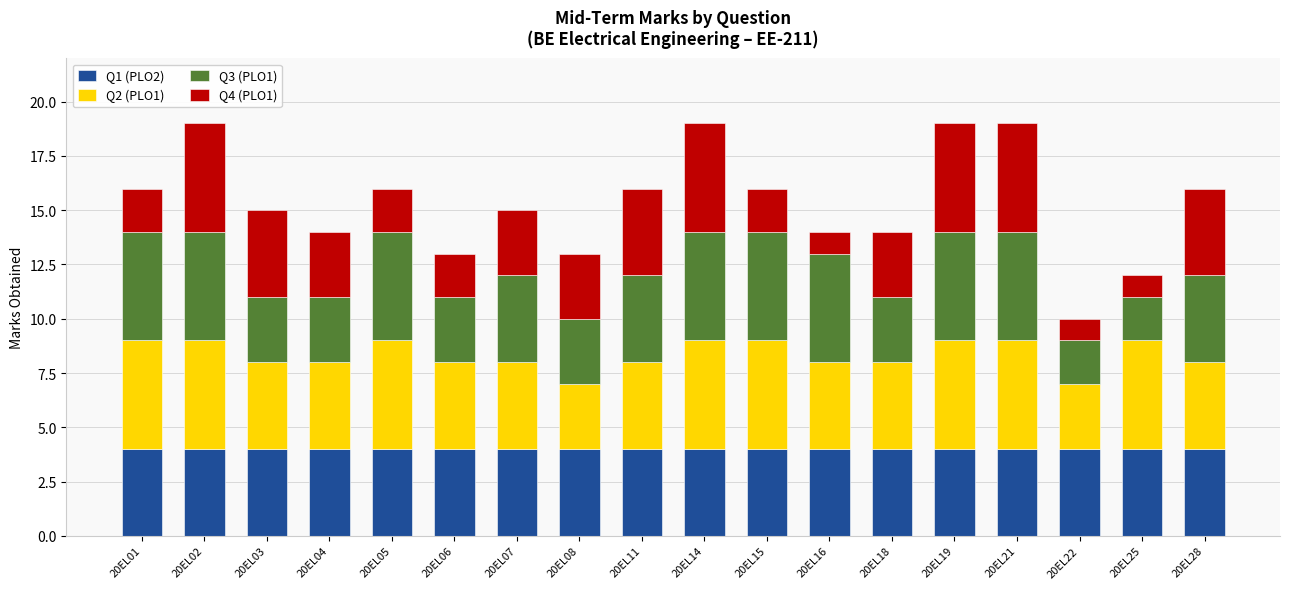

What is the total value across all series at 20EL07?

15